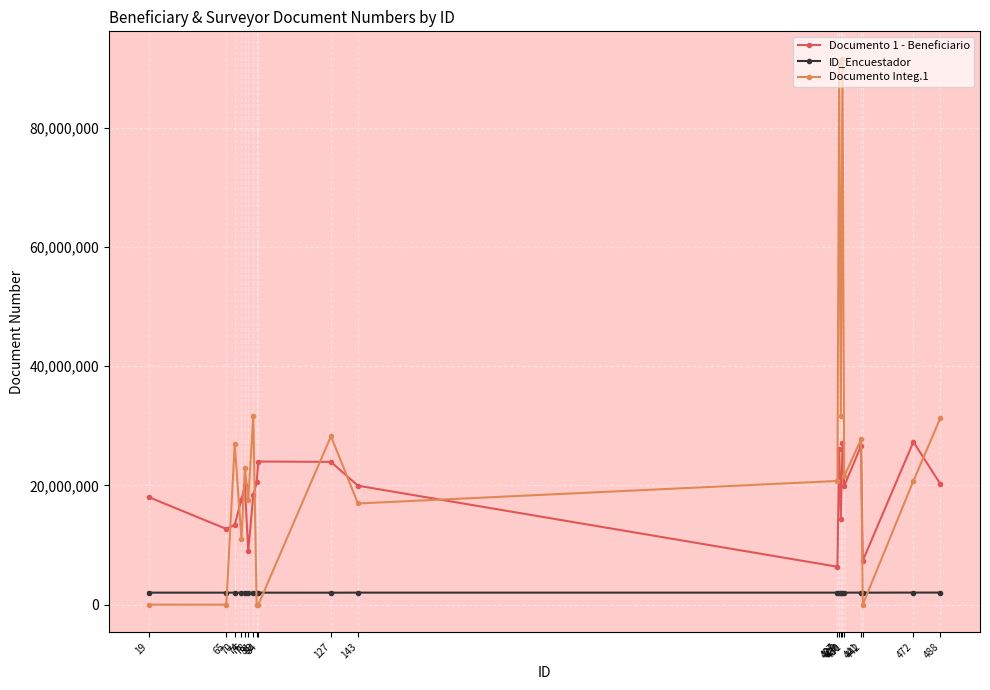

Count the number of categories in the chart.

20